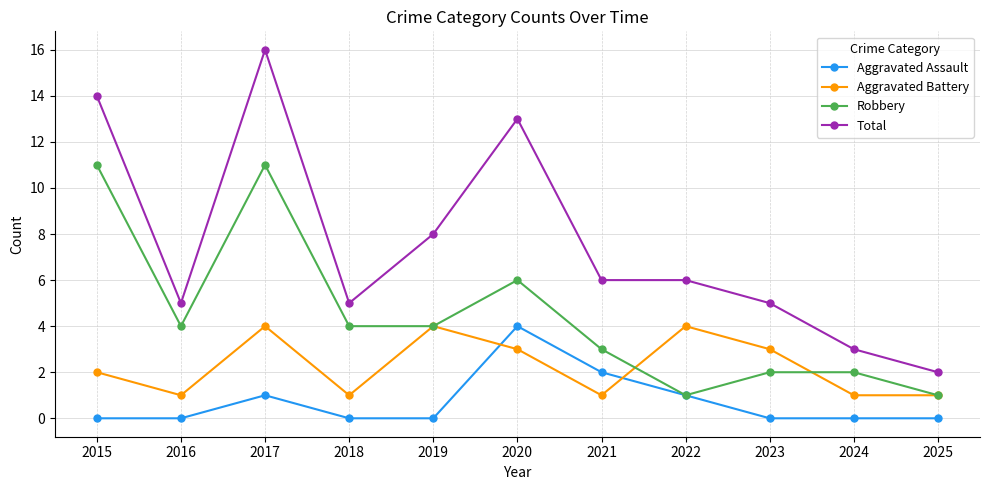

The Robbery series shows 17 at 2015. True or false?

False